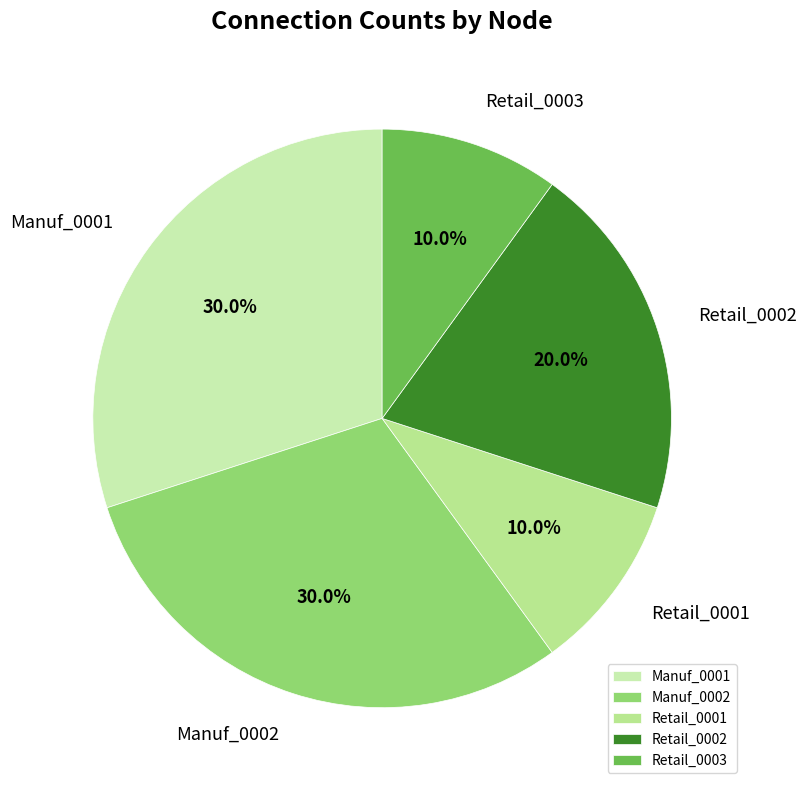

Combined, do Retail_0001 and Manuf_0001 account for over 50%?

No